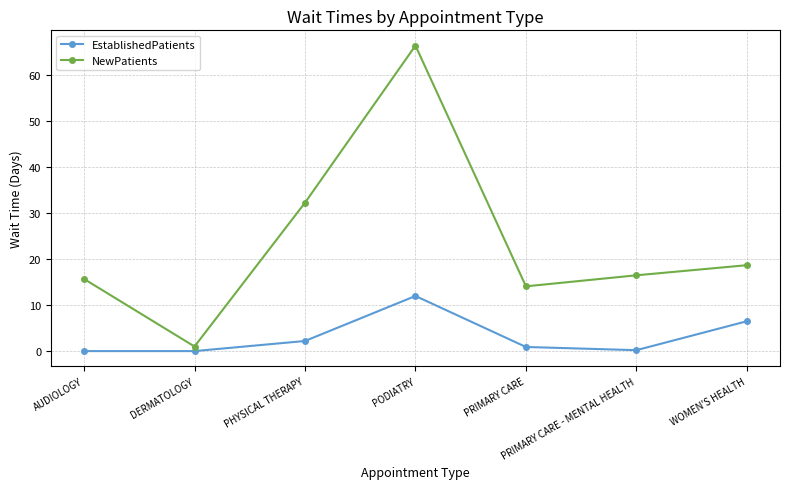

Which series has the largest range (max minus min)?

NewPatients